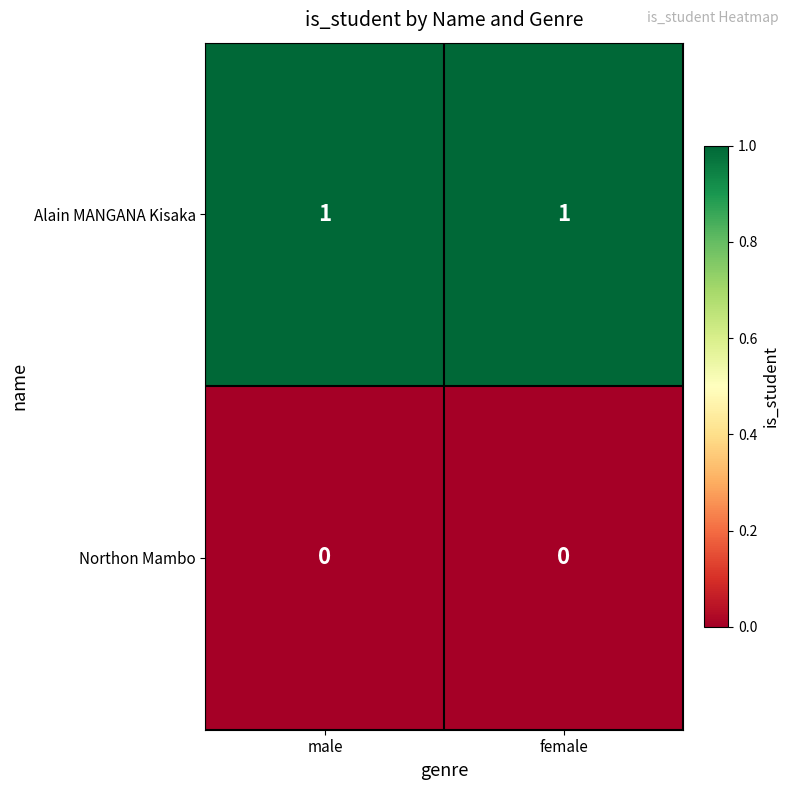

Is the value of Alain MANGANA Kisaka at male greater than the value of Northon Mambo at male?

Yes